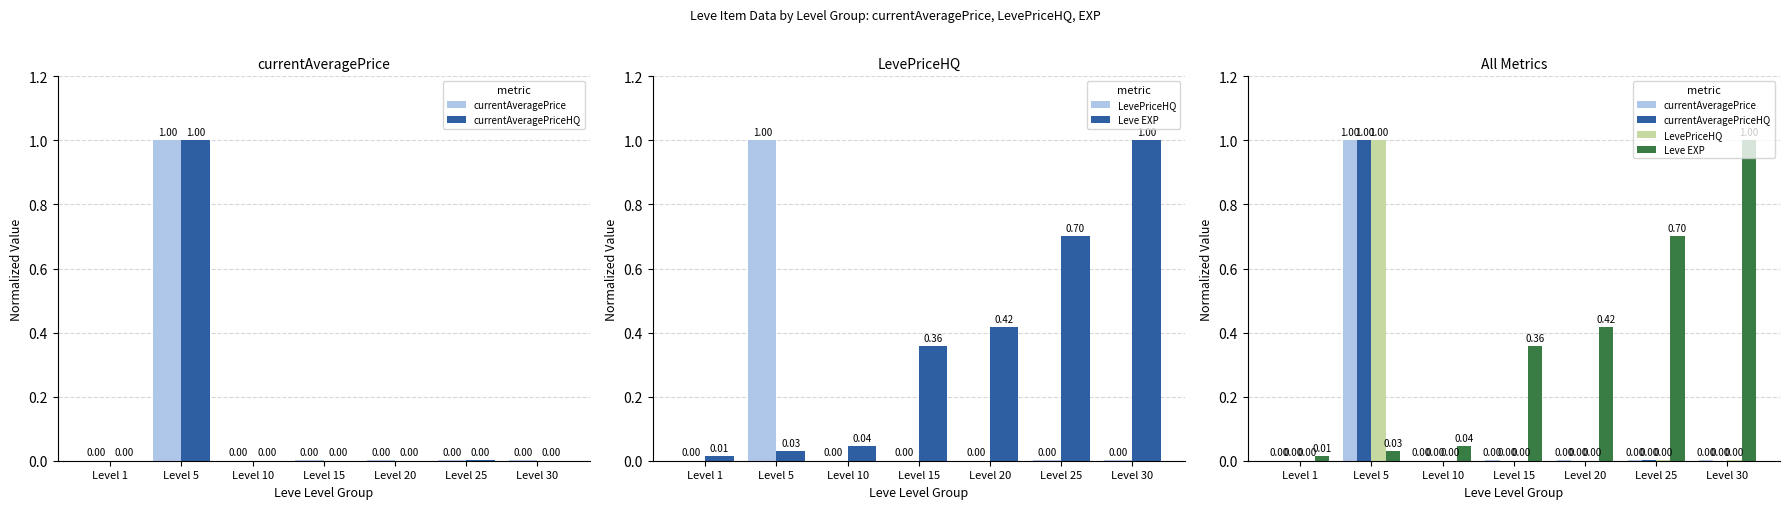

Which category has the highest value in the currentAveragePrice series?

Level 5